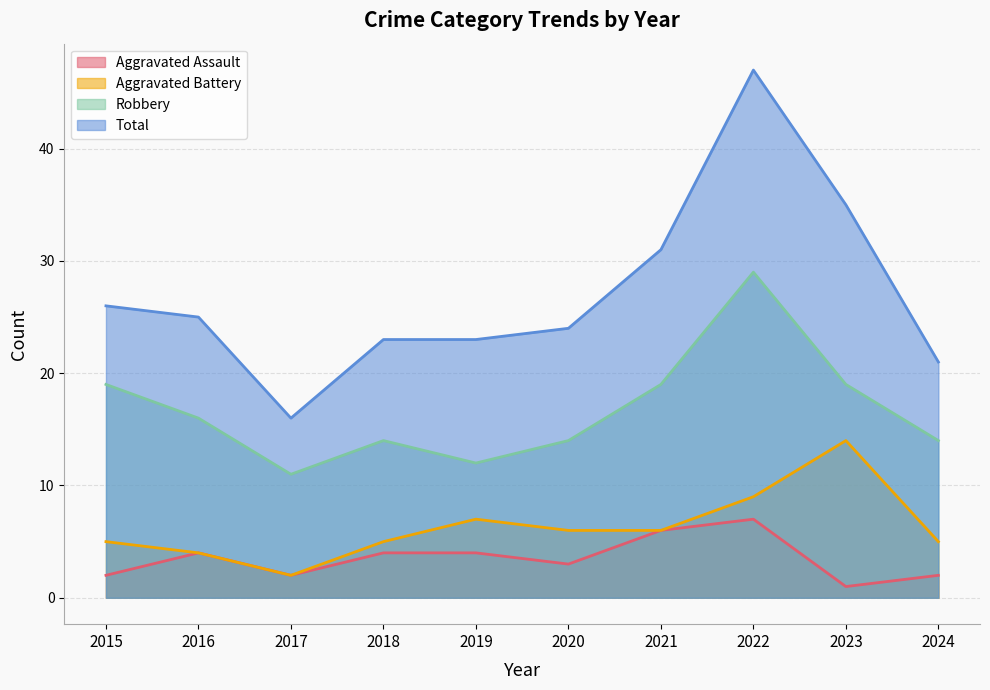

At which category is the sum across all series the highest?

2022